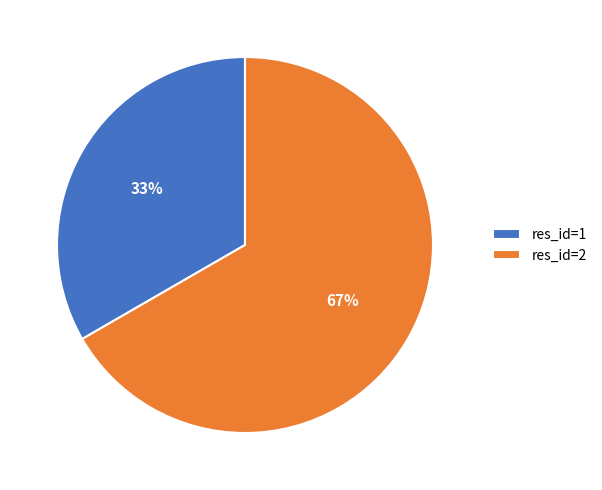

How many segments does this pie chart have?

2